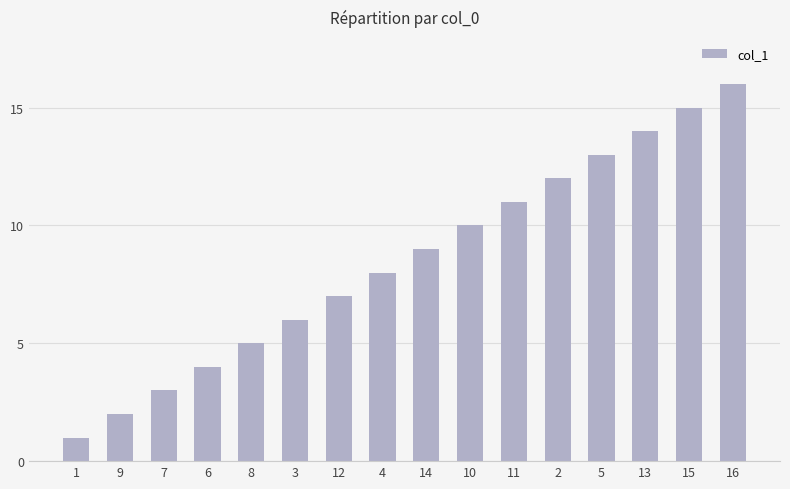

How many bars are there in total?

16